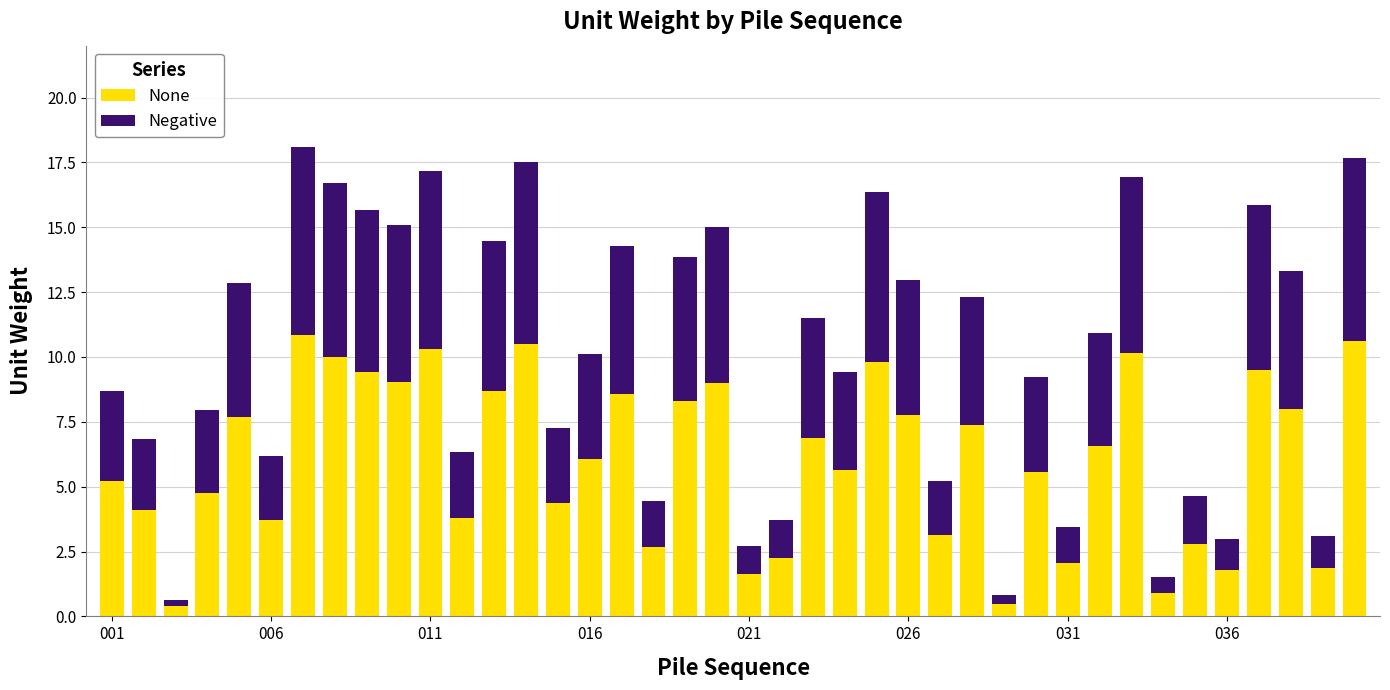

What is the value of the None bar at the 26th from the left?

7.8